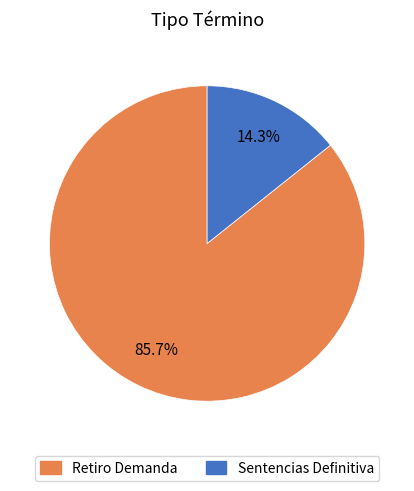

How many segments does this pie chart have?

2